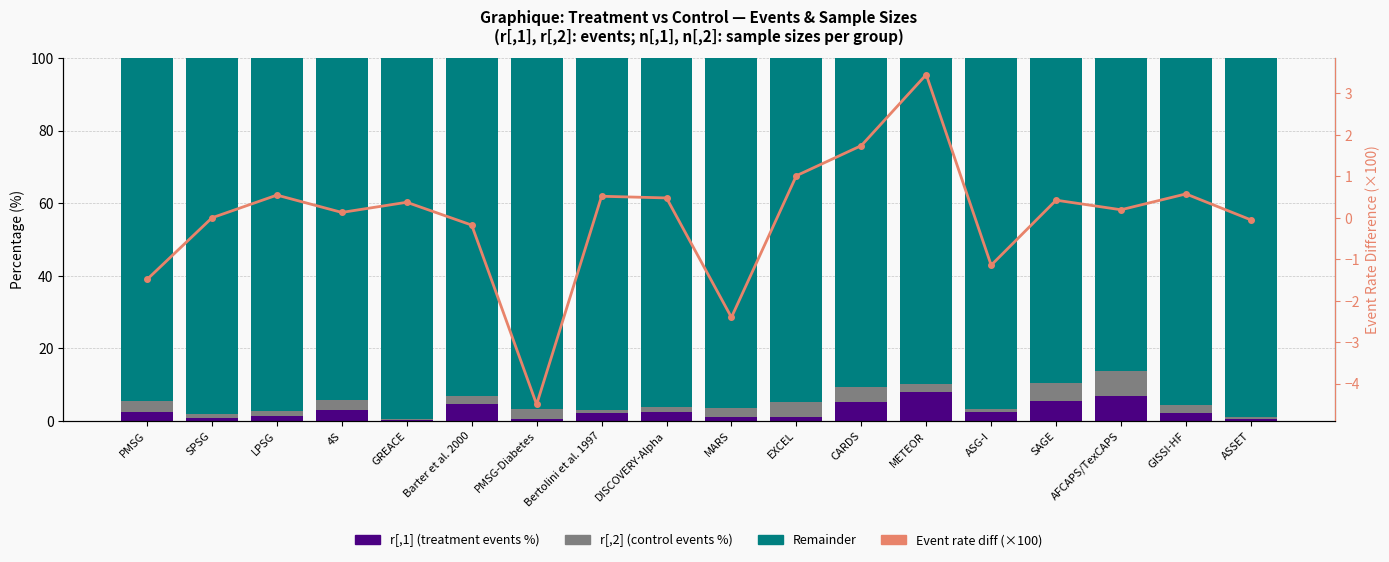

Is the value of r[,1] (treatment events %) at PMSG-Diabetes greater than the value of Remainder at 4S?

No